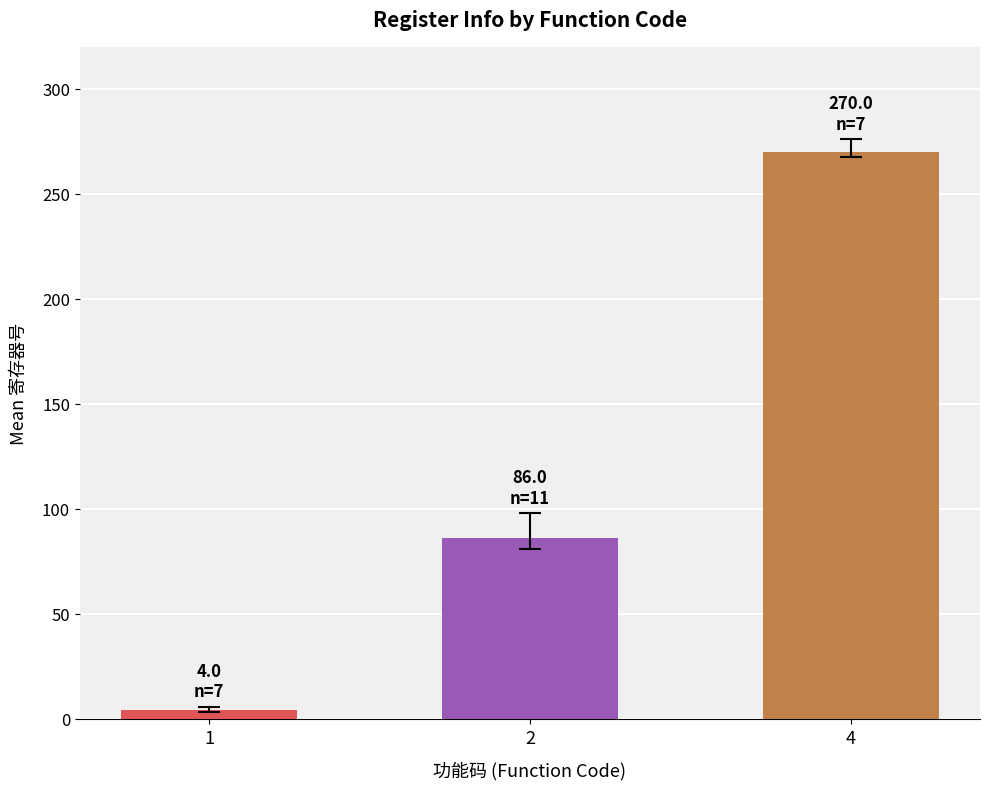

The chart shows a value of 35 at 2. True or false?

False